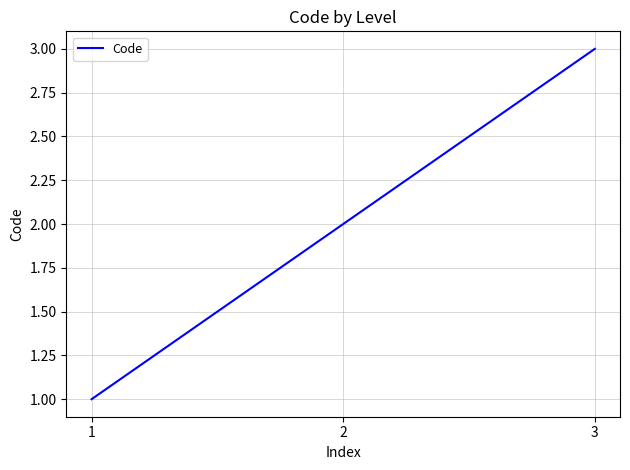

Which label corresponds to the largest value in the chart?

3